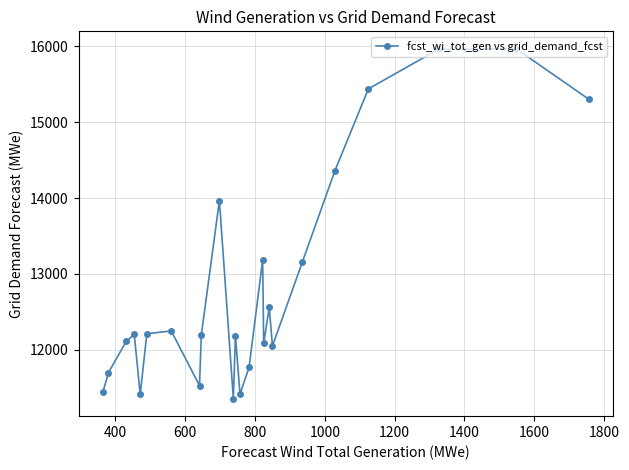

What is the average value?

12825